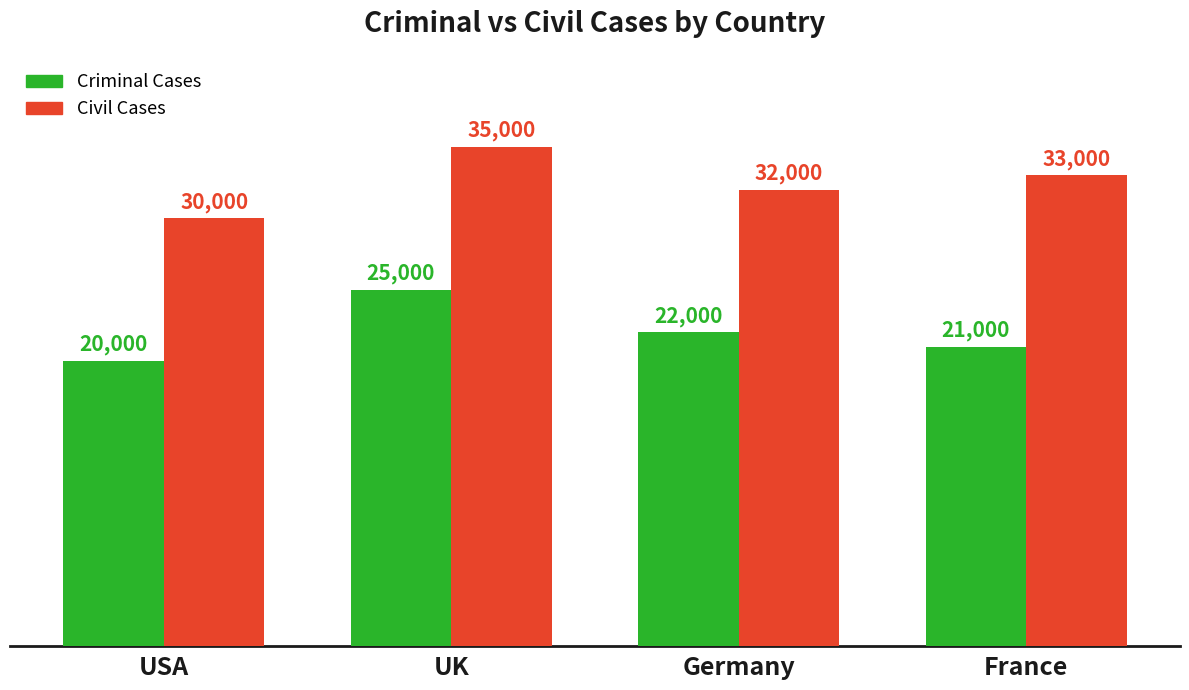

What is the spread (max minus min) of values at USA?

10000